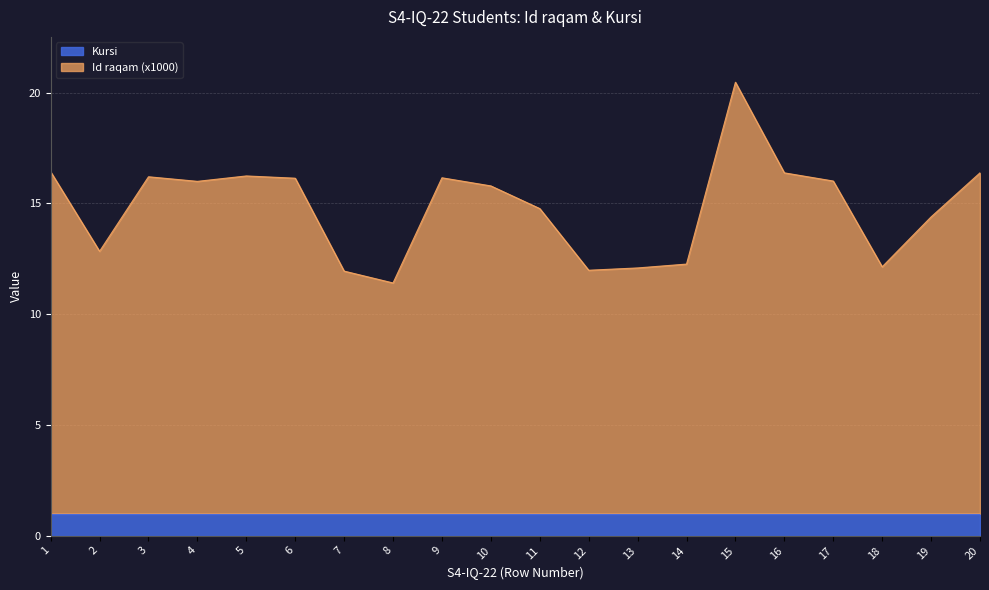

What is the value of the 10th point from the left?

15.8